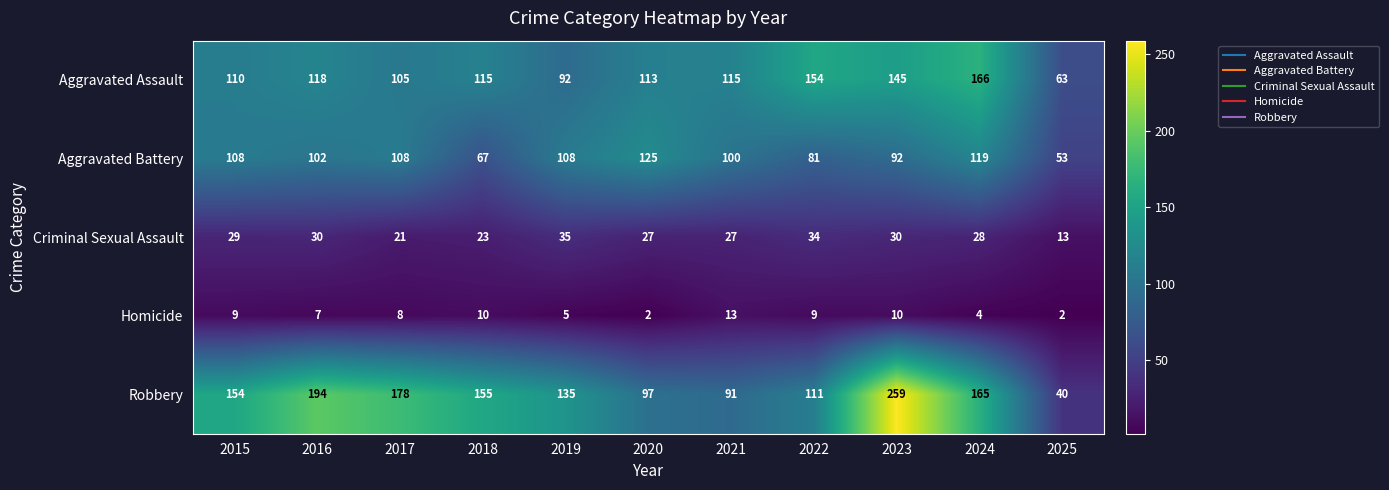

What is the spread (max minus min) of values at 2021?

102